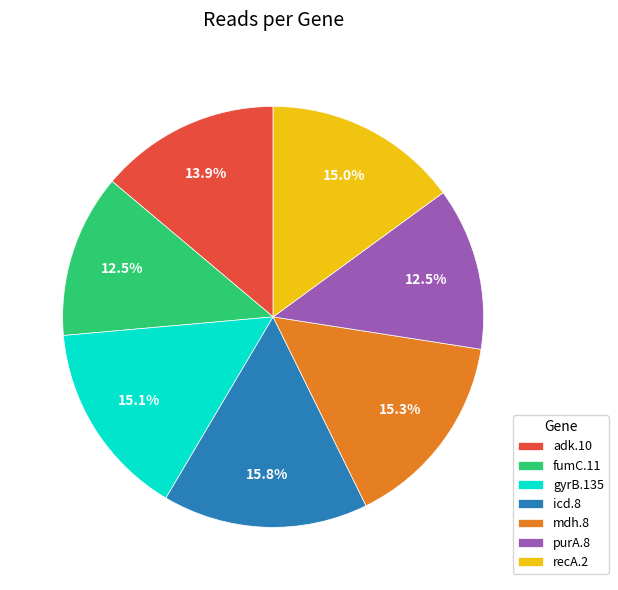

Count the number of slices in the pie.

7